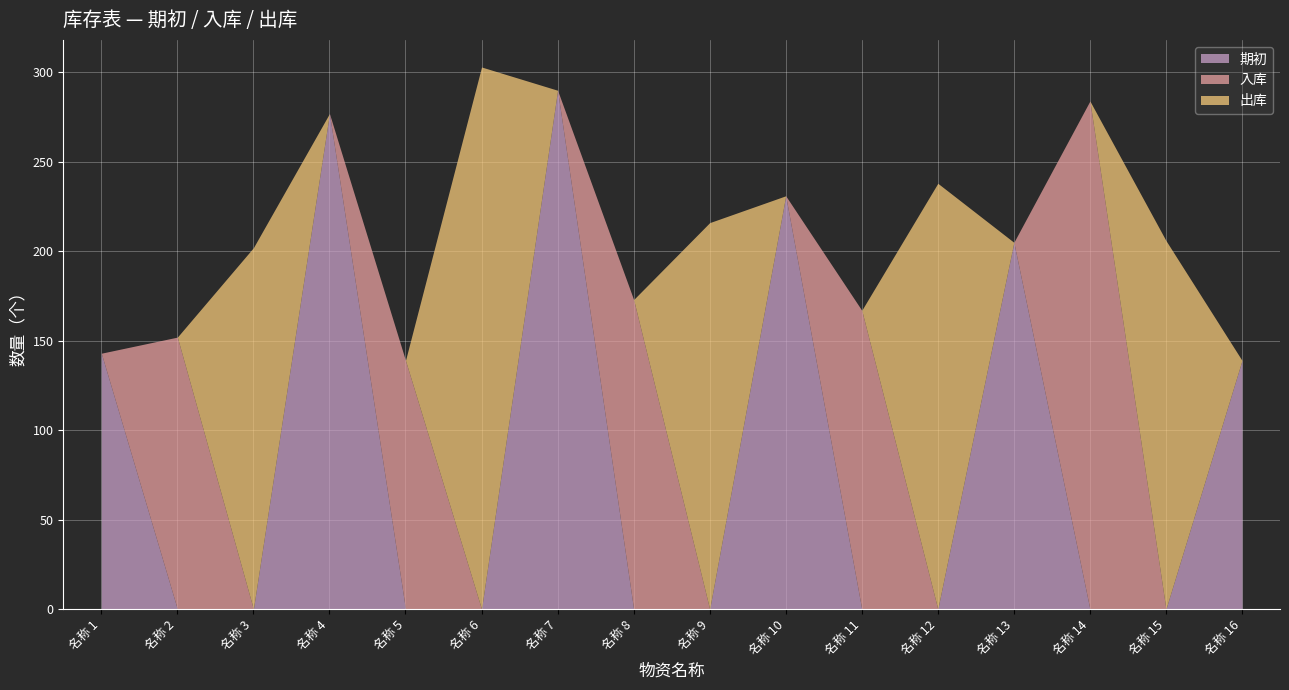

Count the number of categories in the chart.

16